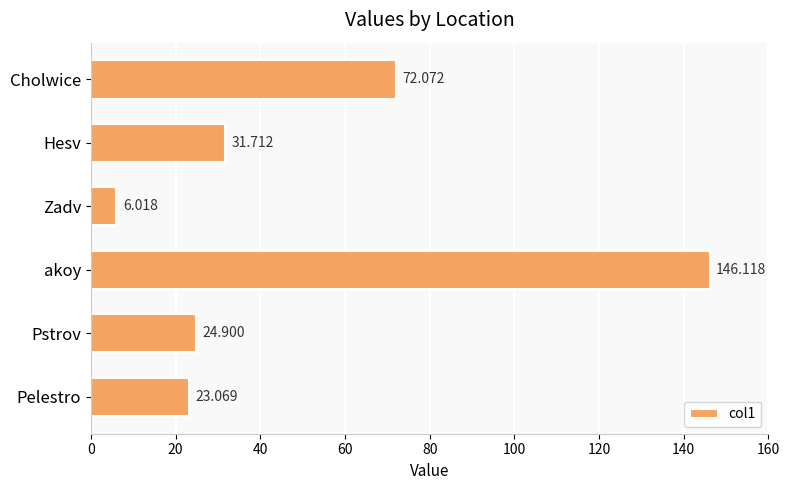

How many values are below 31?

3